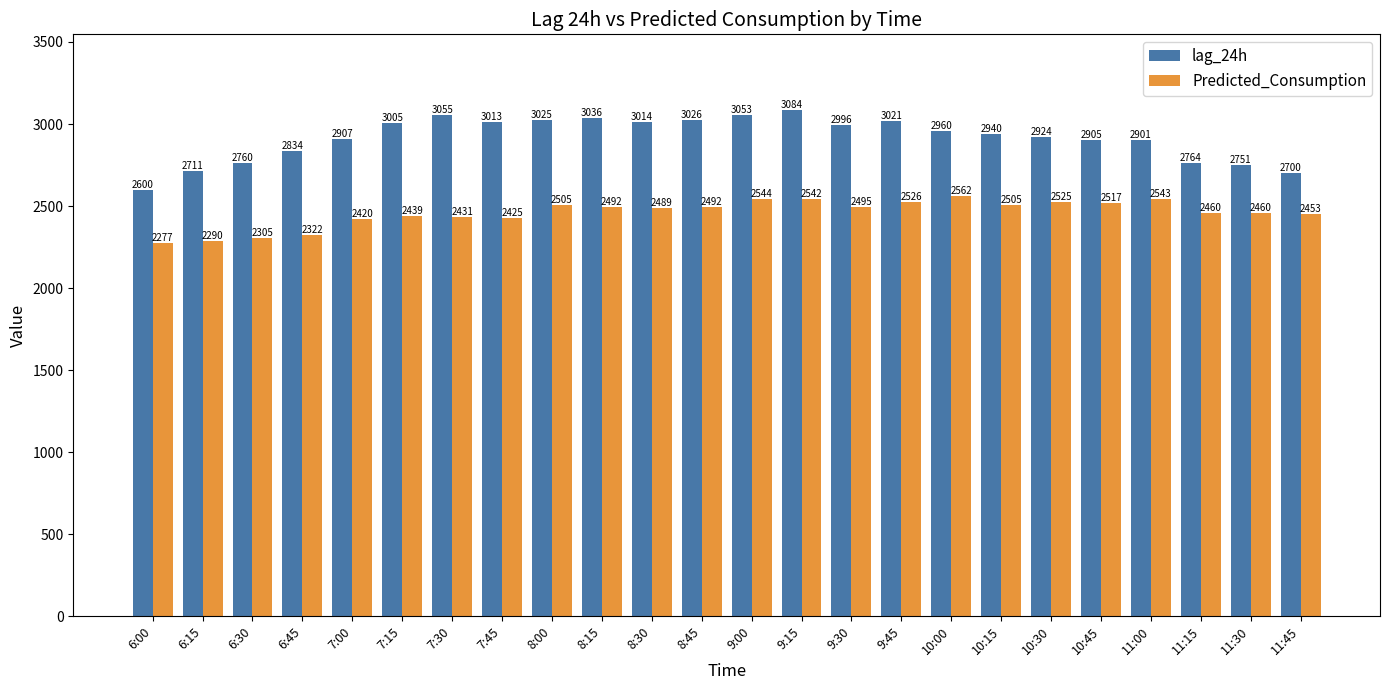

Does the chart contain any negative values?

No